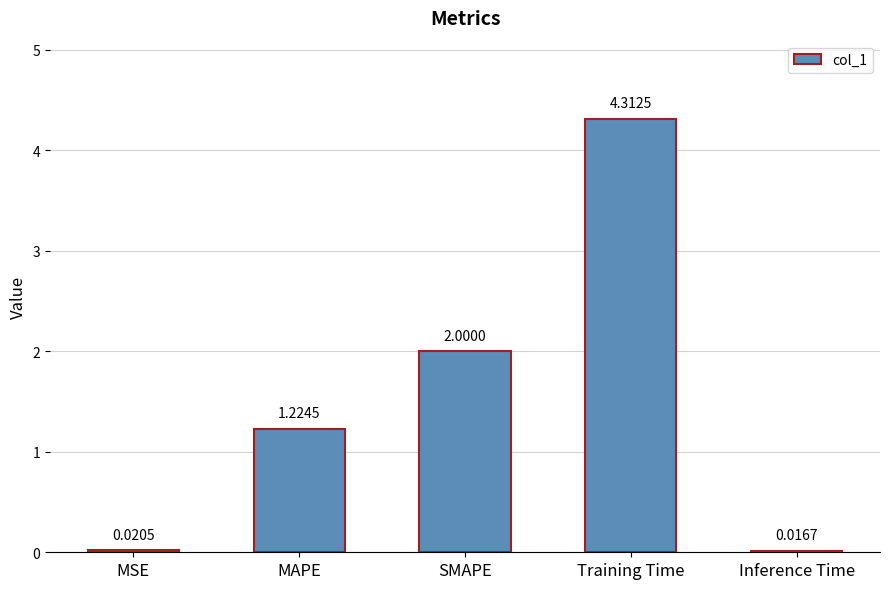

Between SMAPE and MAPE, which is larger?

SMAPE